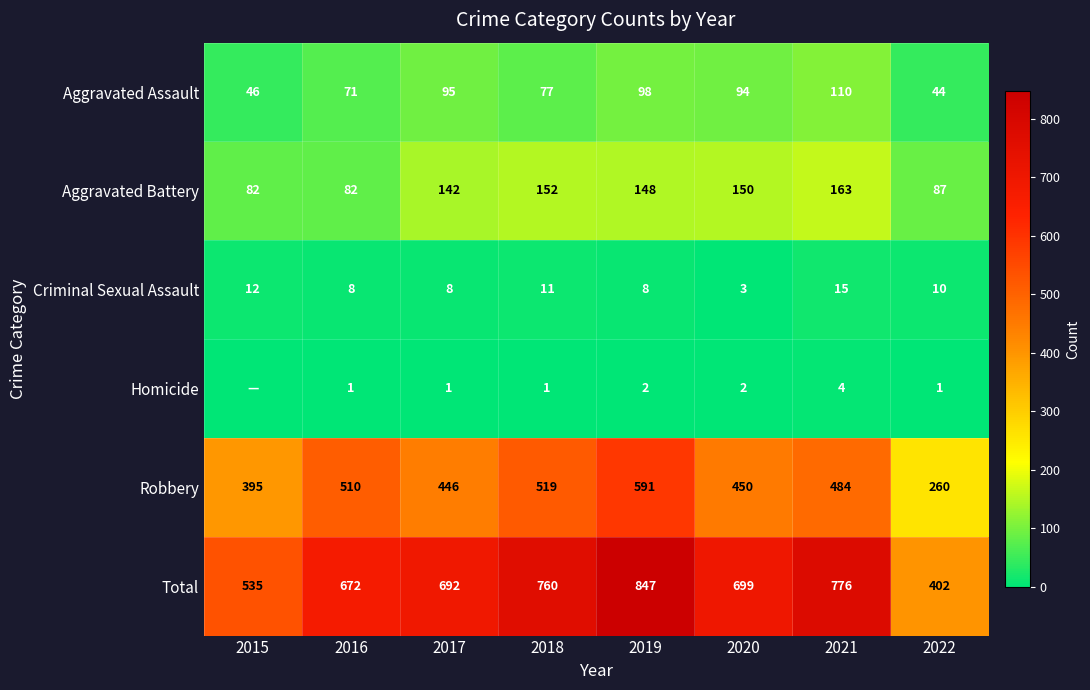

What is the sum of all Robbery values?

3655